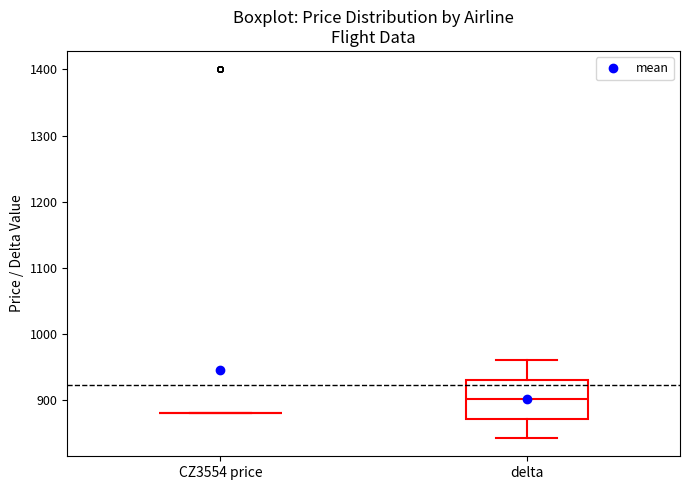

Where is the lower edge of the box for delta on the y-axis? The values are not printed on the chart, so give them approximately, as read against the axis.

870